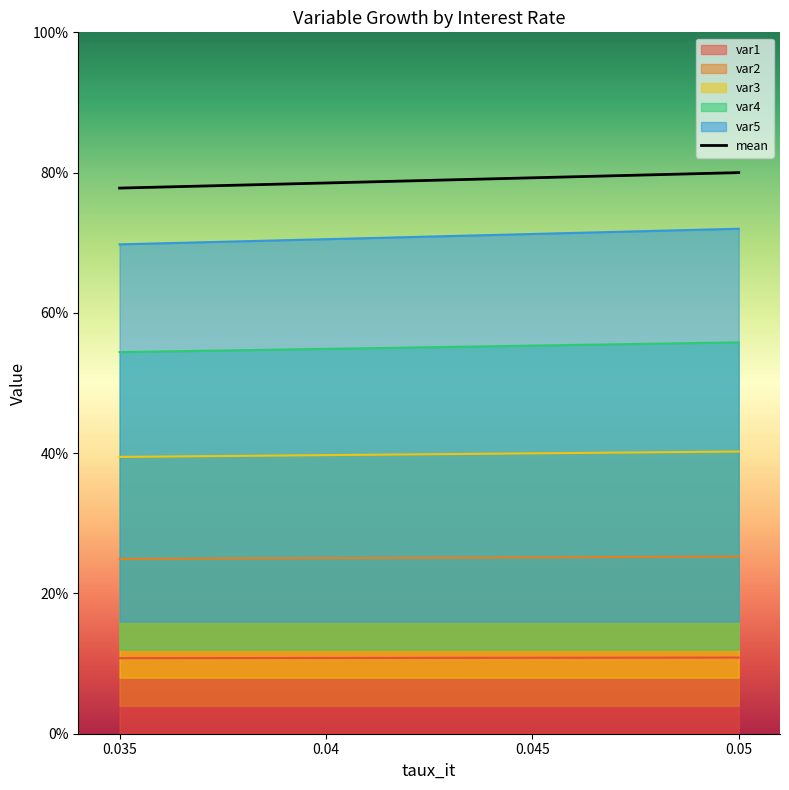

Where is var5 nearest to the value 70?

0.035